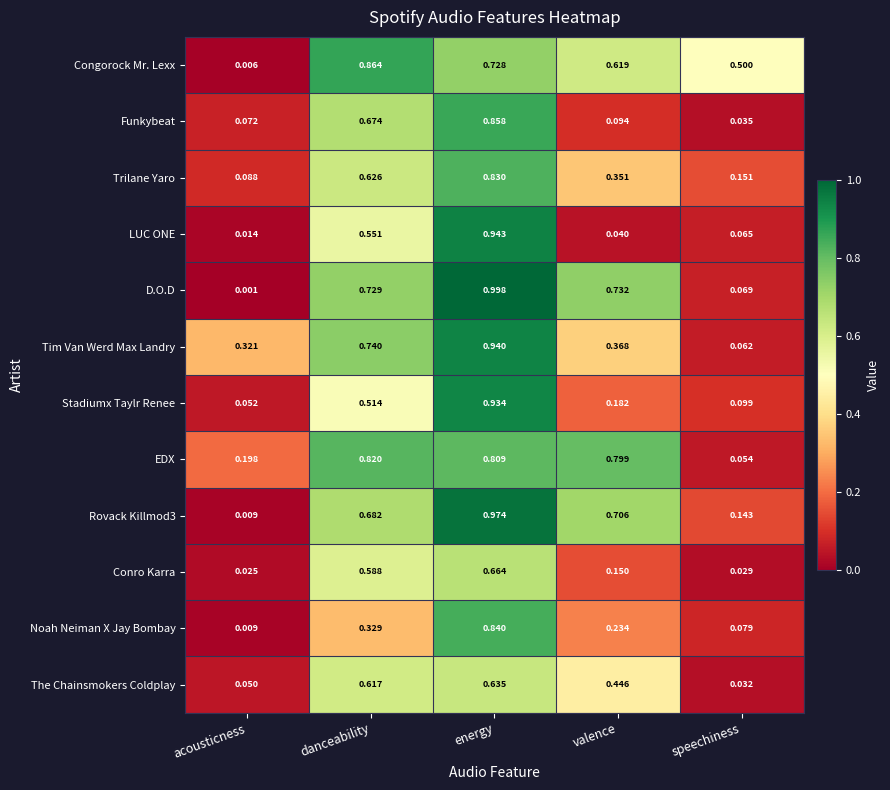

Which series changed the most between acousticness and valence?

D.O.D